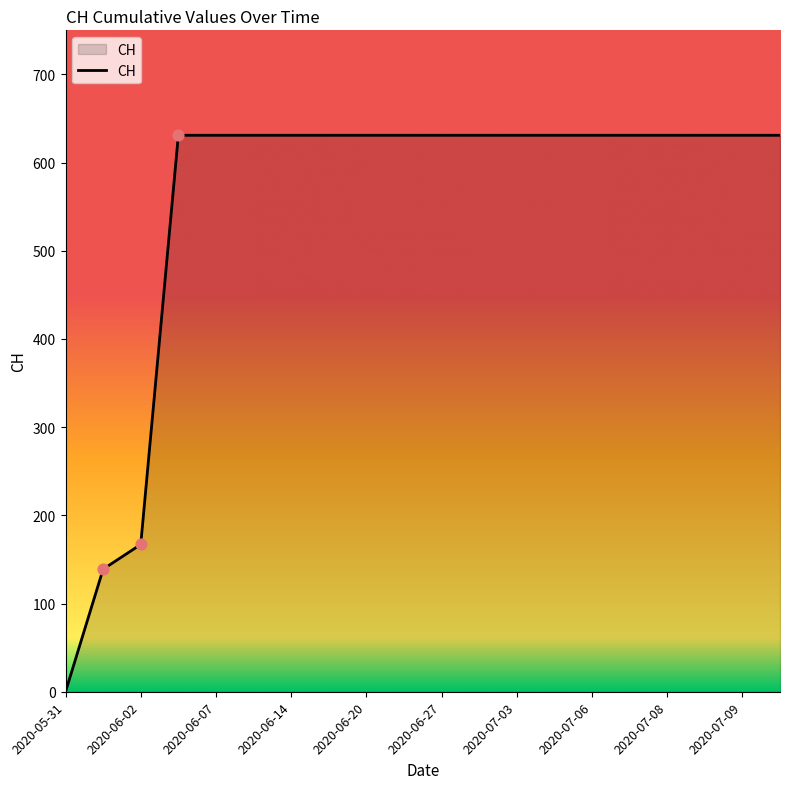

What is the difference between the maximum and minimum values?

631